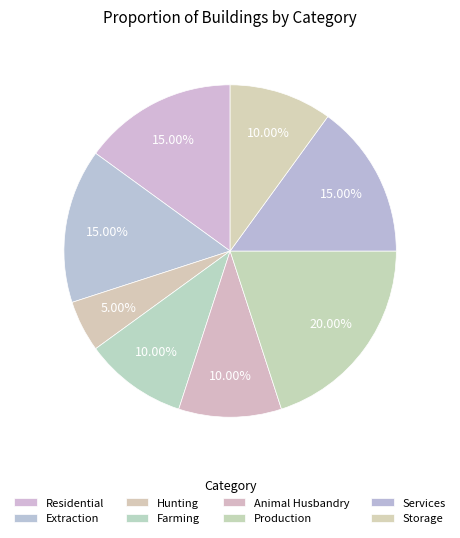

To the nearest percent, what is the difference between the largest and smallest slice percentages?

15%